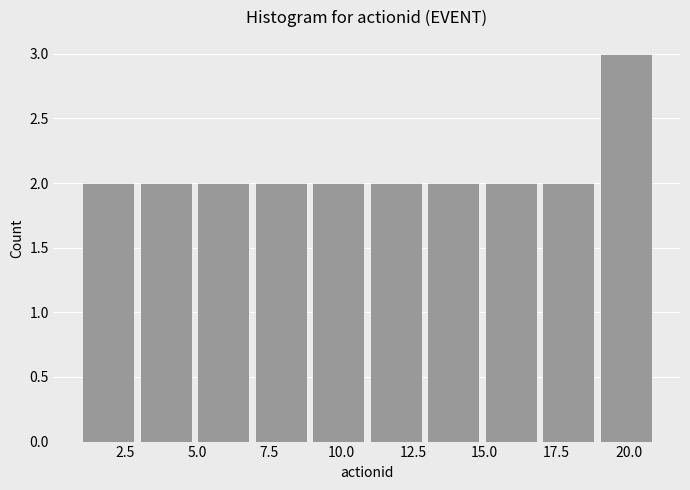

Reading left to right, transcribe this chart: for each bar, give the range it covers on the x-axis and its height. The values are not printed on the chart, so give them approximately, as read against the axis.

1 to 3: 2
3 to 5: 2
5 to 7: 2
7 to 9: 2
9 to 11: 2
11 to 13: 2
13 to 15: 2
15 to 17: 2
17 to 19: 2
19 to 21: 3